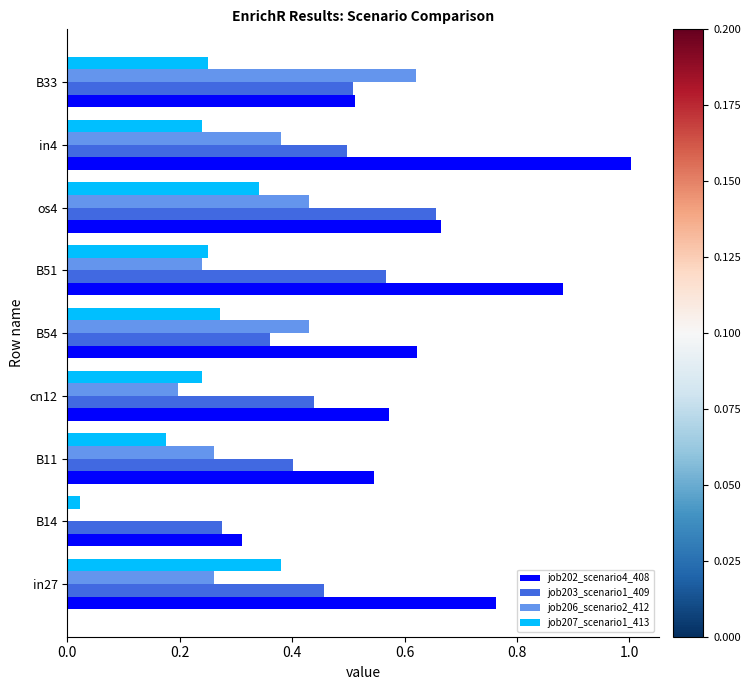

Is it true that job207_scenario1_413 equals 0.4 at in27?

True